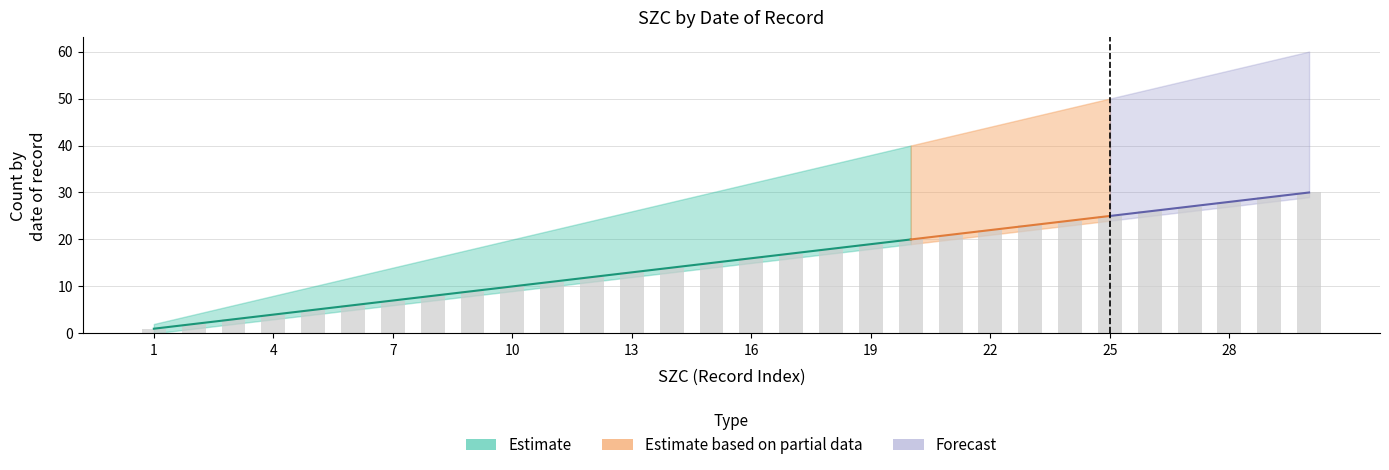

Reading left to right, list all the values displayed in this chart.

SZC: 1	2	3	4	5	6	7	8	9	10	11	12	13	14	15	16	17	18	19	20	21	22	23	24	25	26	27	28	29	30
SZC_upper: 2	4	6	8	10	12	14	16	18	20	22	24	26	28	30	32	34	36	38	40	42	44	46	48	50	52	54	56	58	60
SZC_lower: 0	1	2	3	4	5	6	7	8	9	10	11	12	13	14	15	16	17	18	19	20	21	22	23	24	25	26	27	28	29